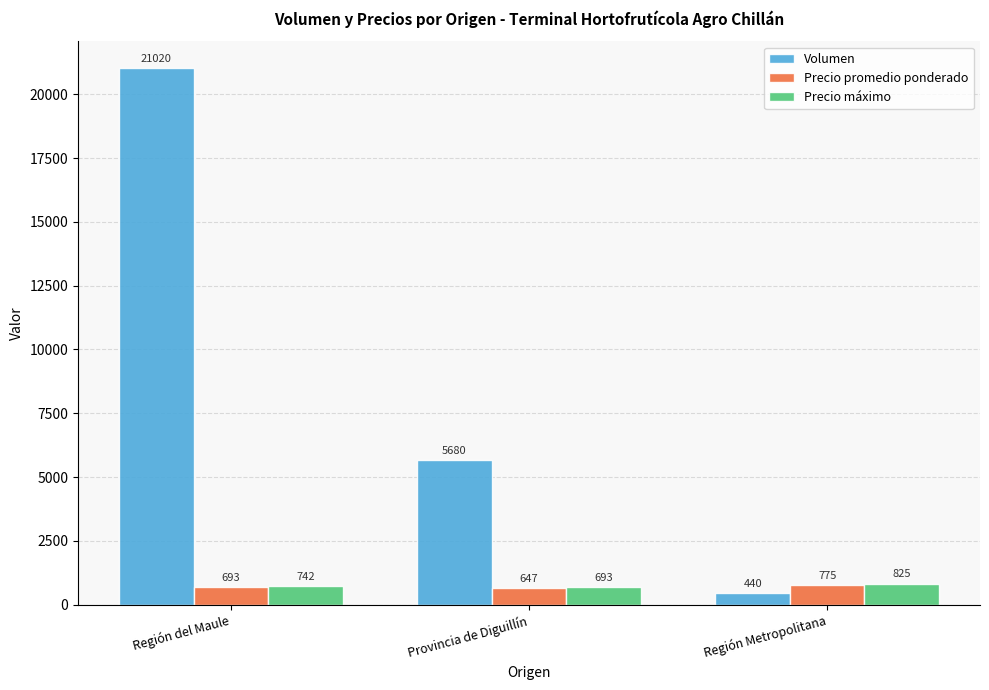

What is the sum of the Precio promedio ponderado values at Provincia de Diguillín and Región del Maule?

1340